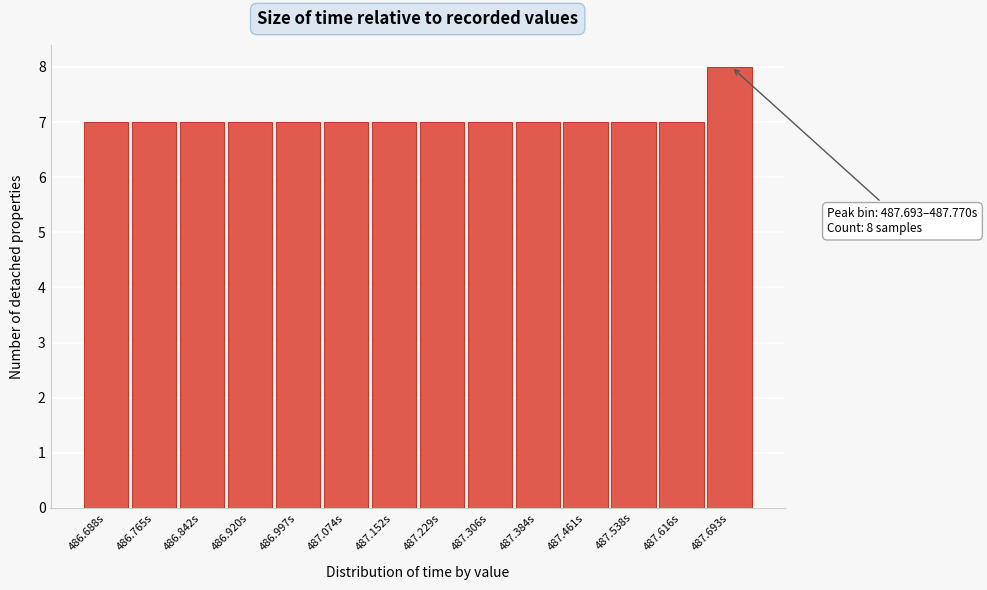

Reading right to left, transcribe all the data shown in this chart.

8	7	7	7	7	7	7	7	7	7	7	7	7	7